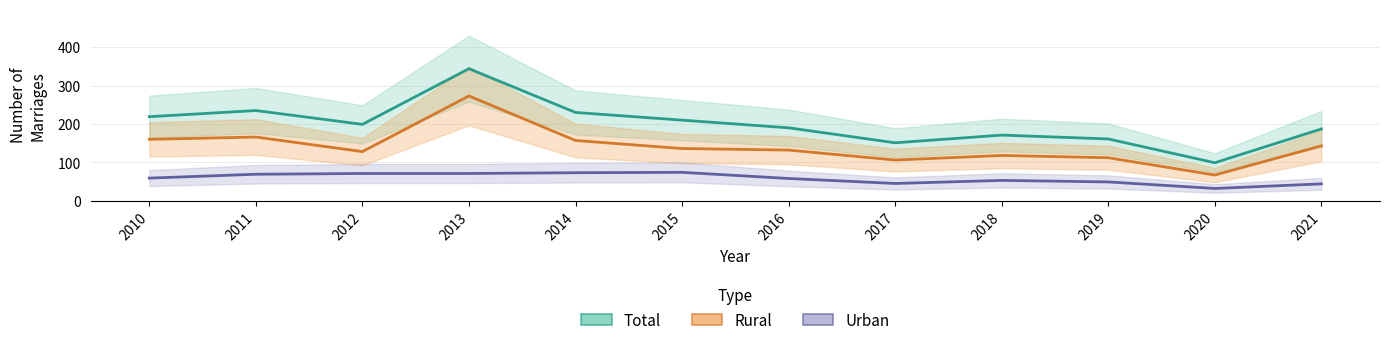

Rank the series by their maximum value, from lowest to highest.

Urban, Rural, Total